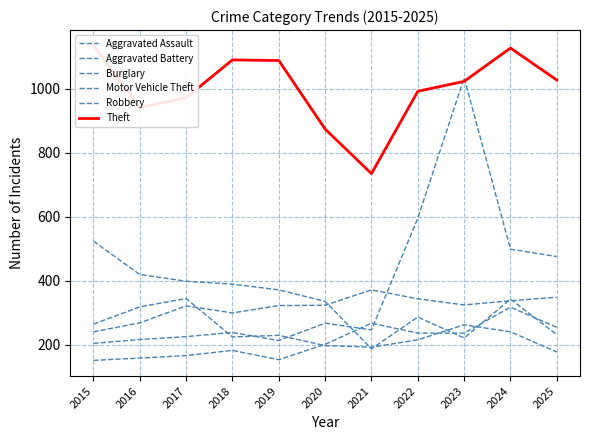

Which label corresponds to the smallest value in the chart?

2015